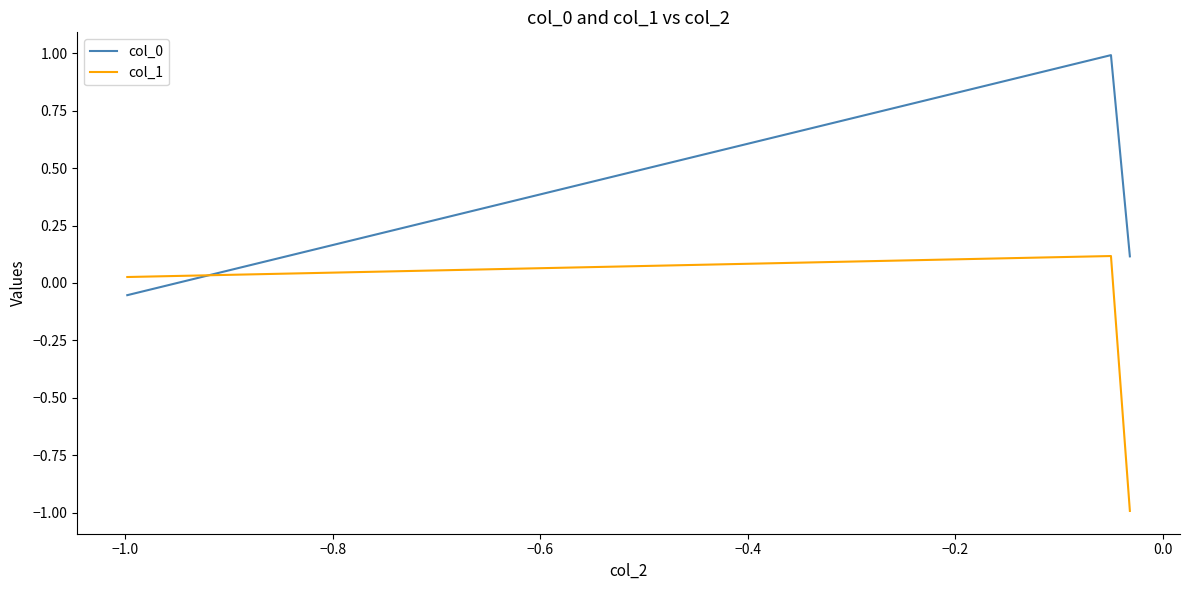

Count the number of categories in the chart.

3